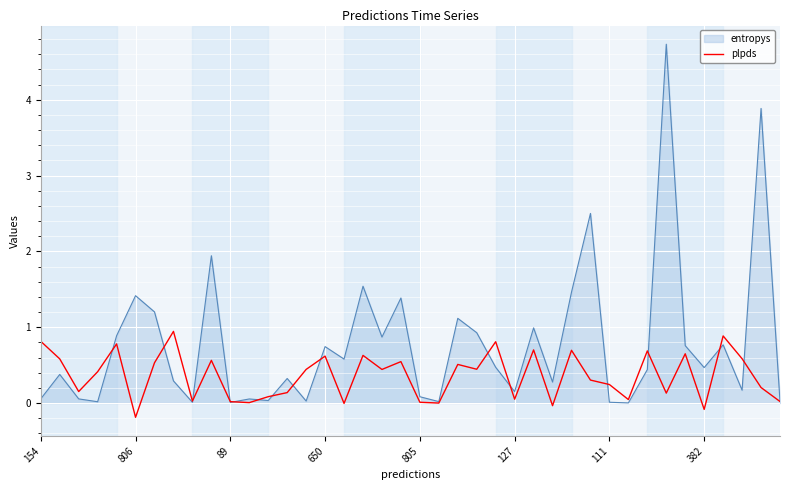

Rank the series by their average value, from lowest to highest.

plpds, entropys